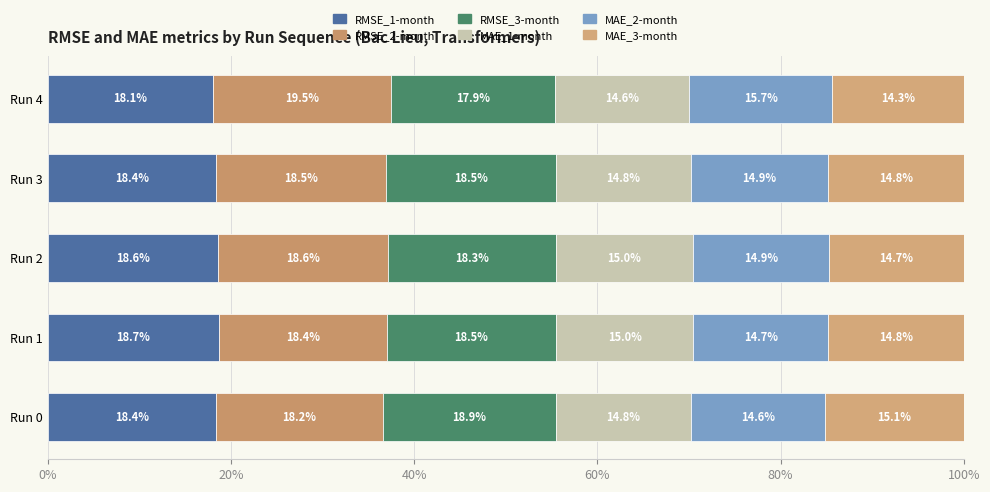

Which series has the largest total across all categories?

RMSE_2-month